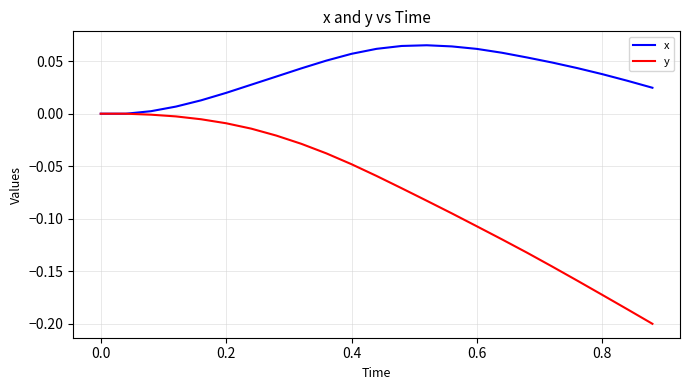

Which series has the widest spread of values?

y